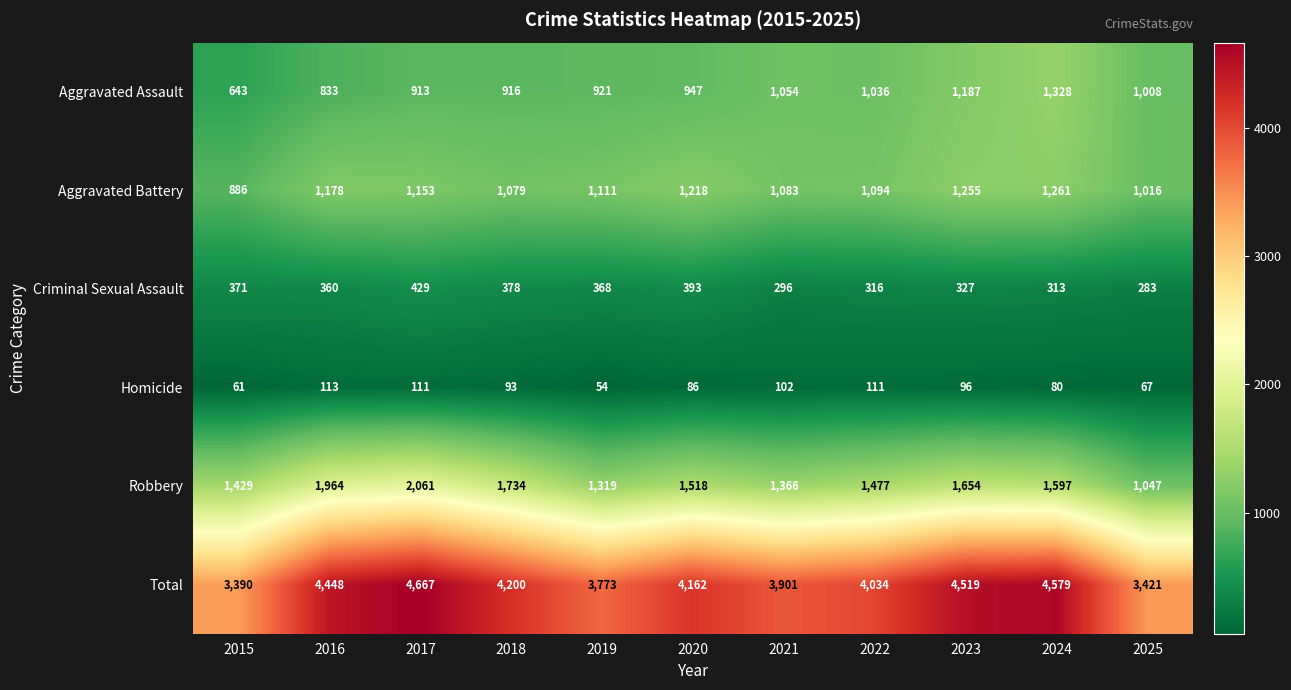

What is the approximate value of Aggravated Assault at 2017, to the nearest 10?

910